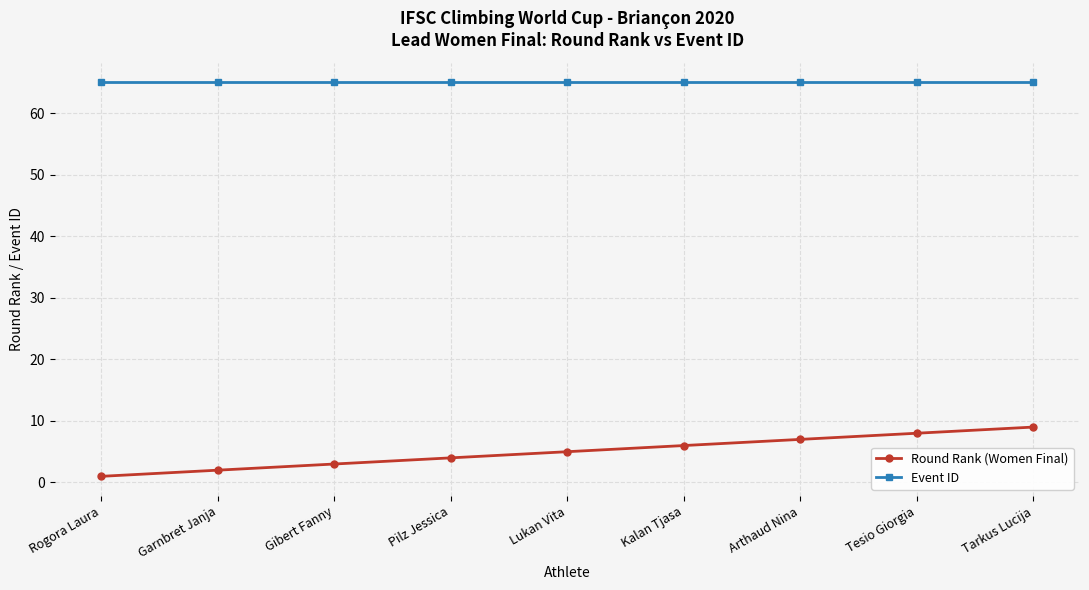

Rank the series by their maximum value, from highest to lowest.

Event ID, Round Rank (Women Final)